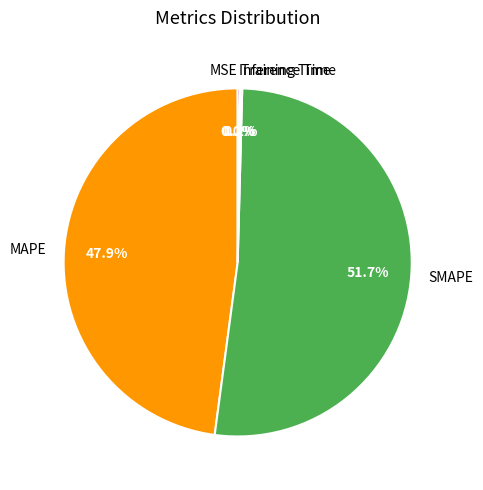

What is the ratio of the value at MAPE to the value at SMAPE?

0.9